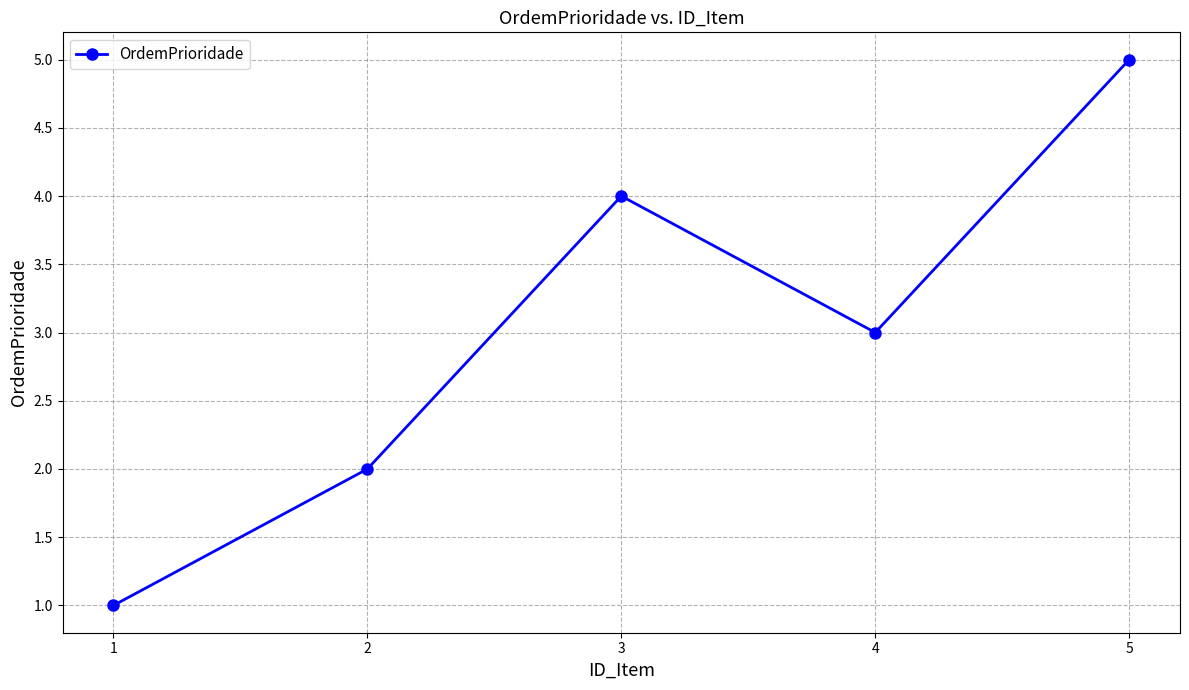

Which has a higher value, 2 or 1?

2